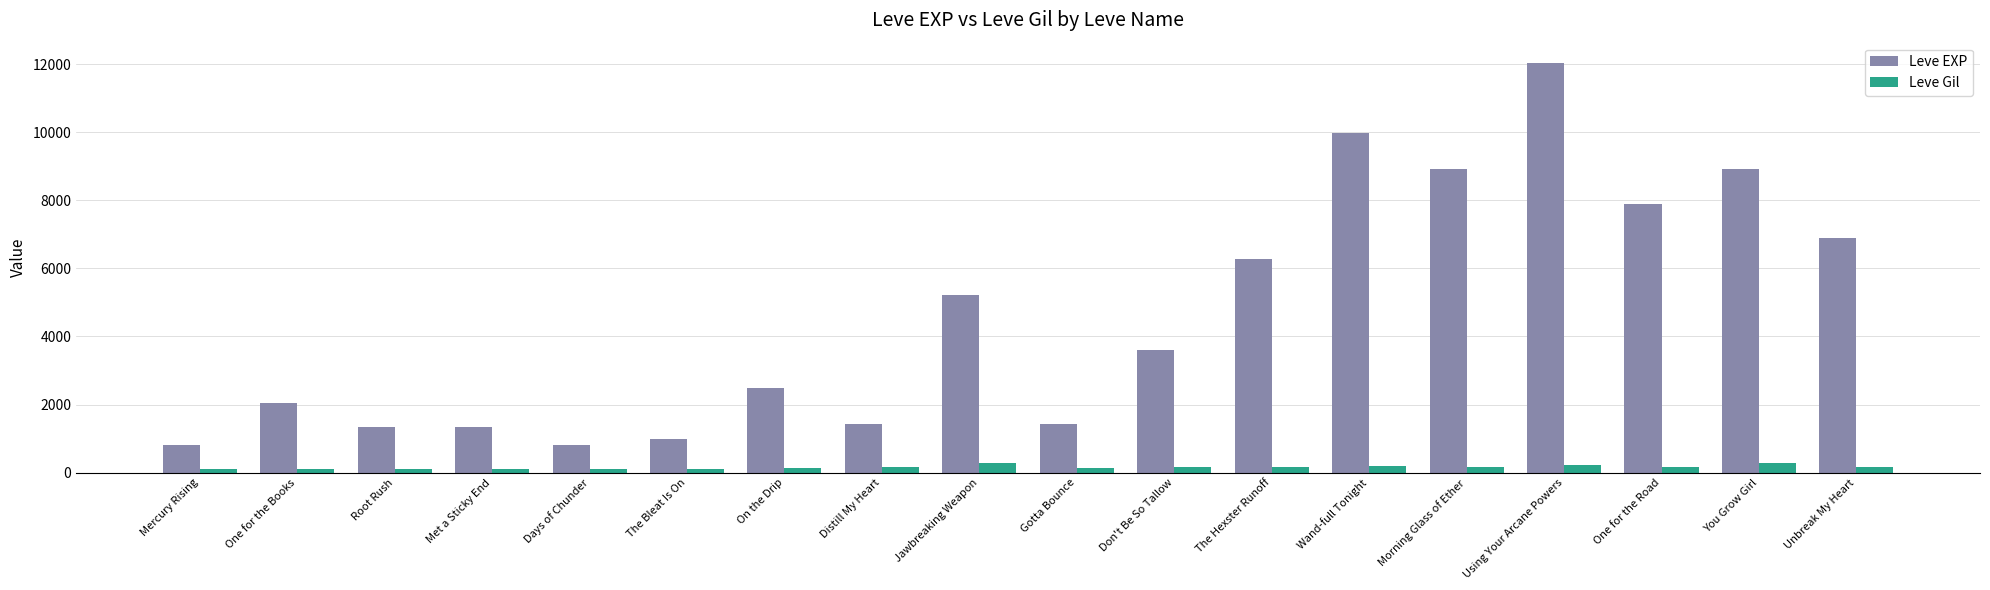

What is the label of the 7th bar from the right?

The Hexster Runoff